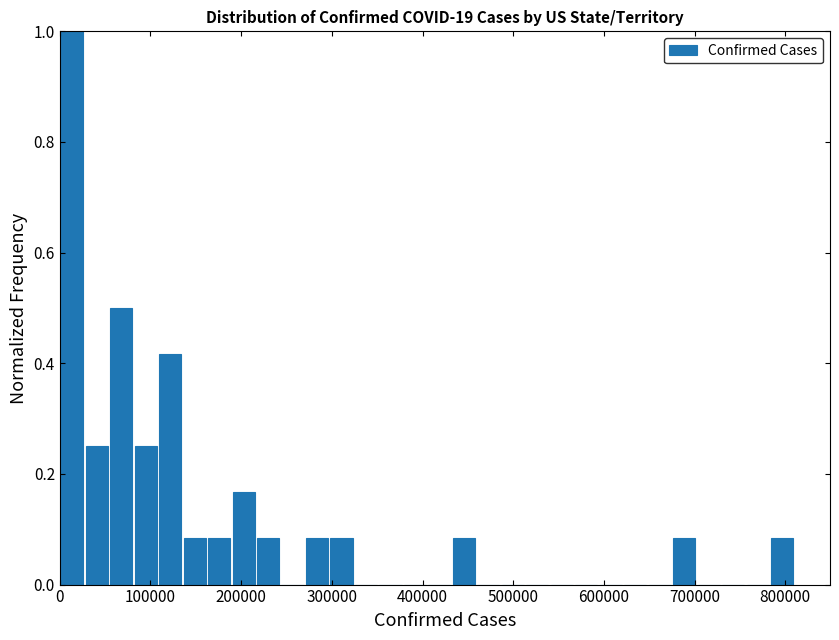

Around what value on the x-axis is the tallest bar? Give the approximate position of its centre, as read against the axis.

10000